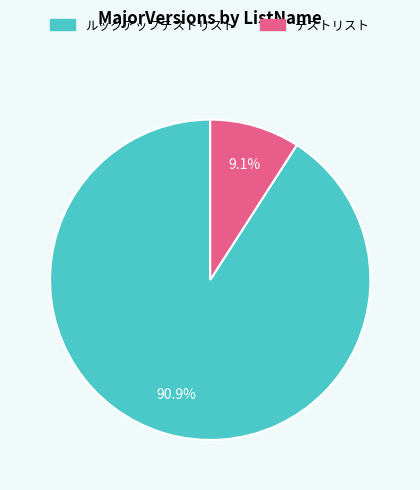

Is it true that ルックアップテストリスト is 91% of the pie?

True